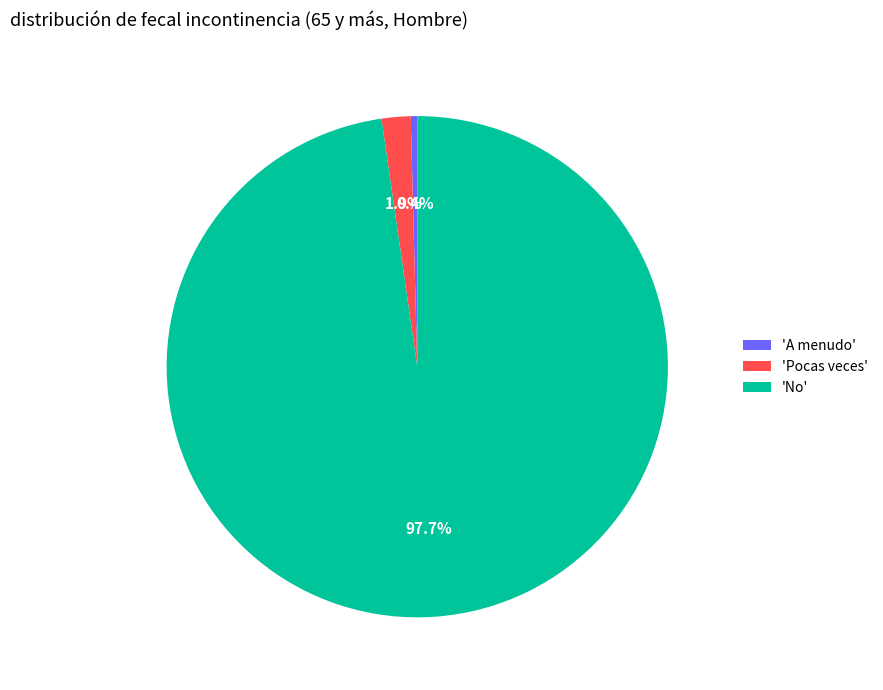

What is the largest slice in the pie chart?

'No'